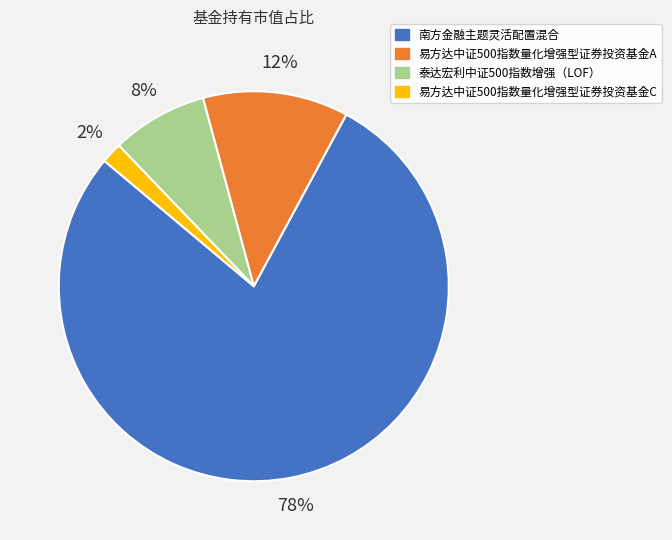

Rank the categories by value from highest to lowest.

南方金融主题灵活配置混合, 易方达中证500指数量化增强型证券投资基金A, 泰达宏利中证500指数增强（LOF）, 易方达中证500指数量化增强型证券投资基金C